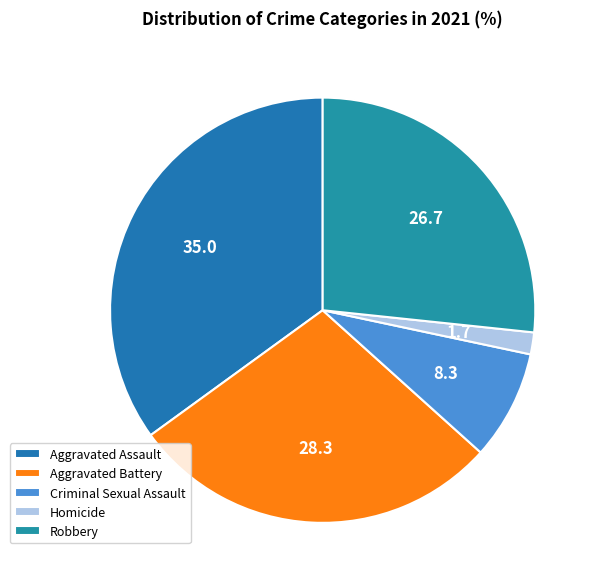

Does Aggravated Assault account for over 50% of the chart?

No